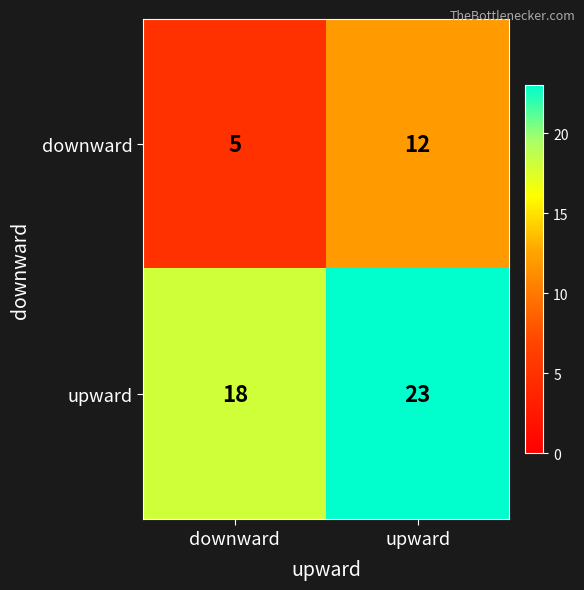

What is the smallest value displayed?

5